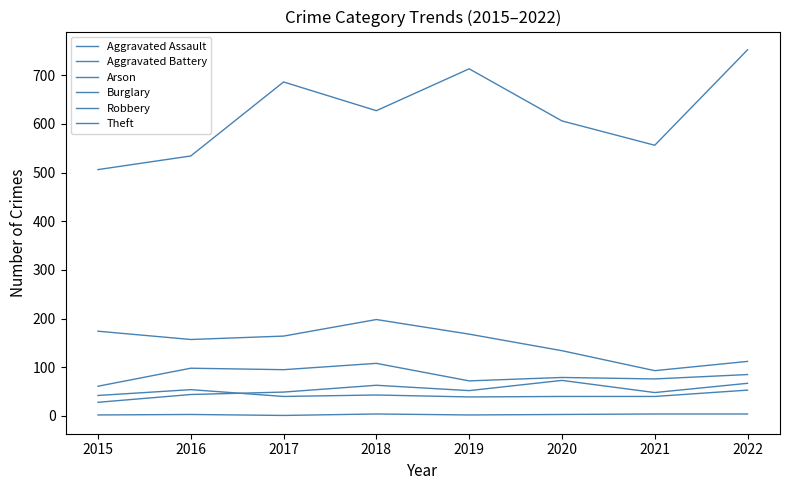

Between 2019 and 2017, which is larger?

2019